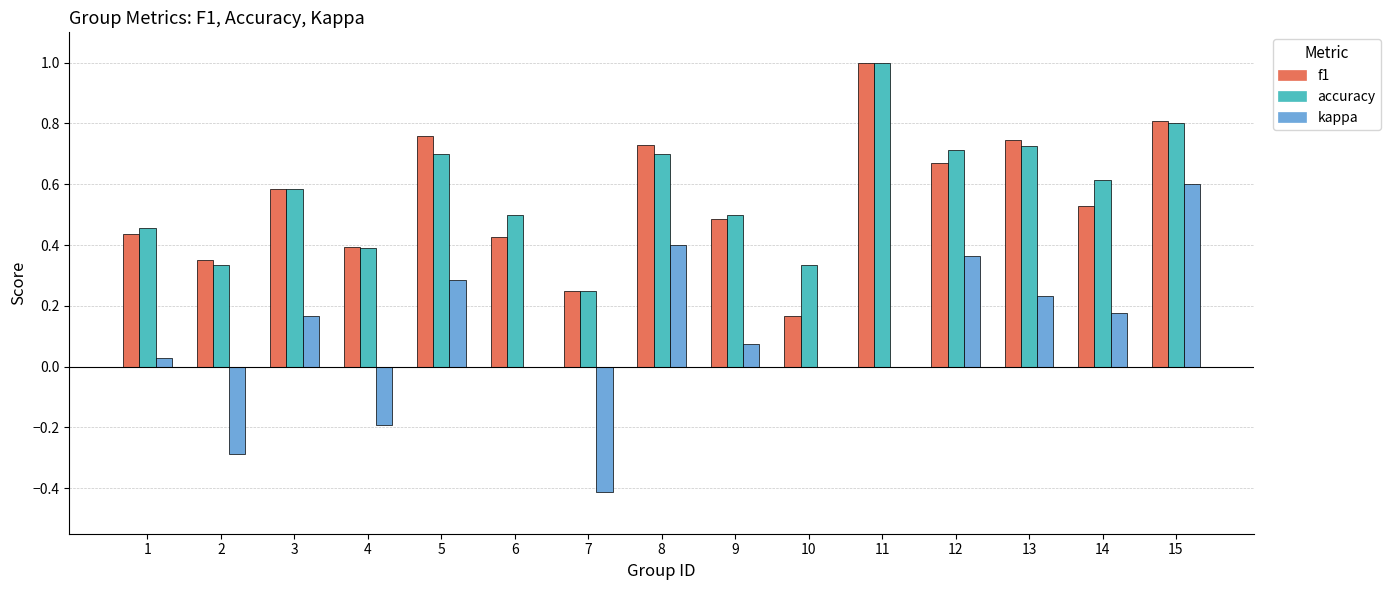

At which label is f1 closest to 0?

10